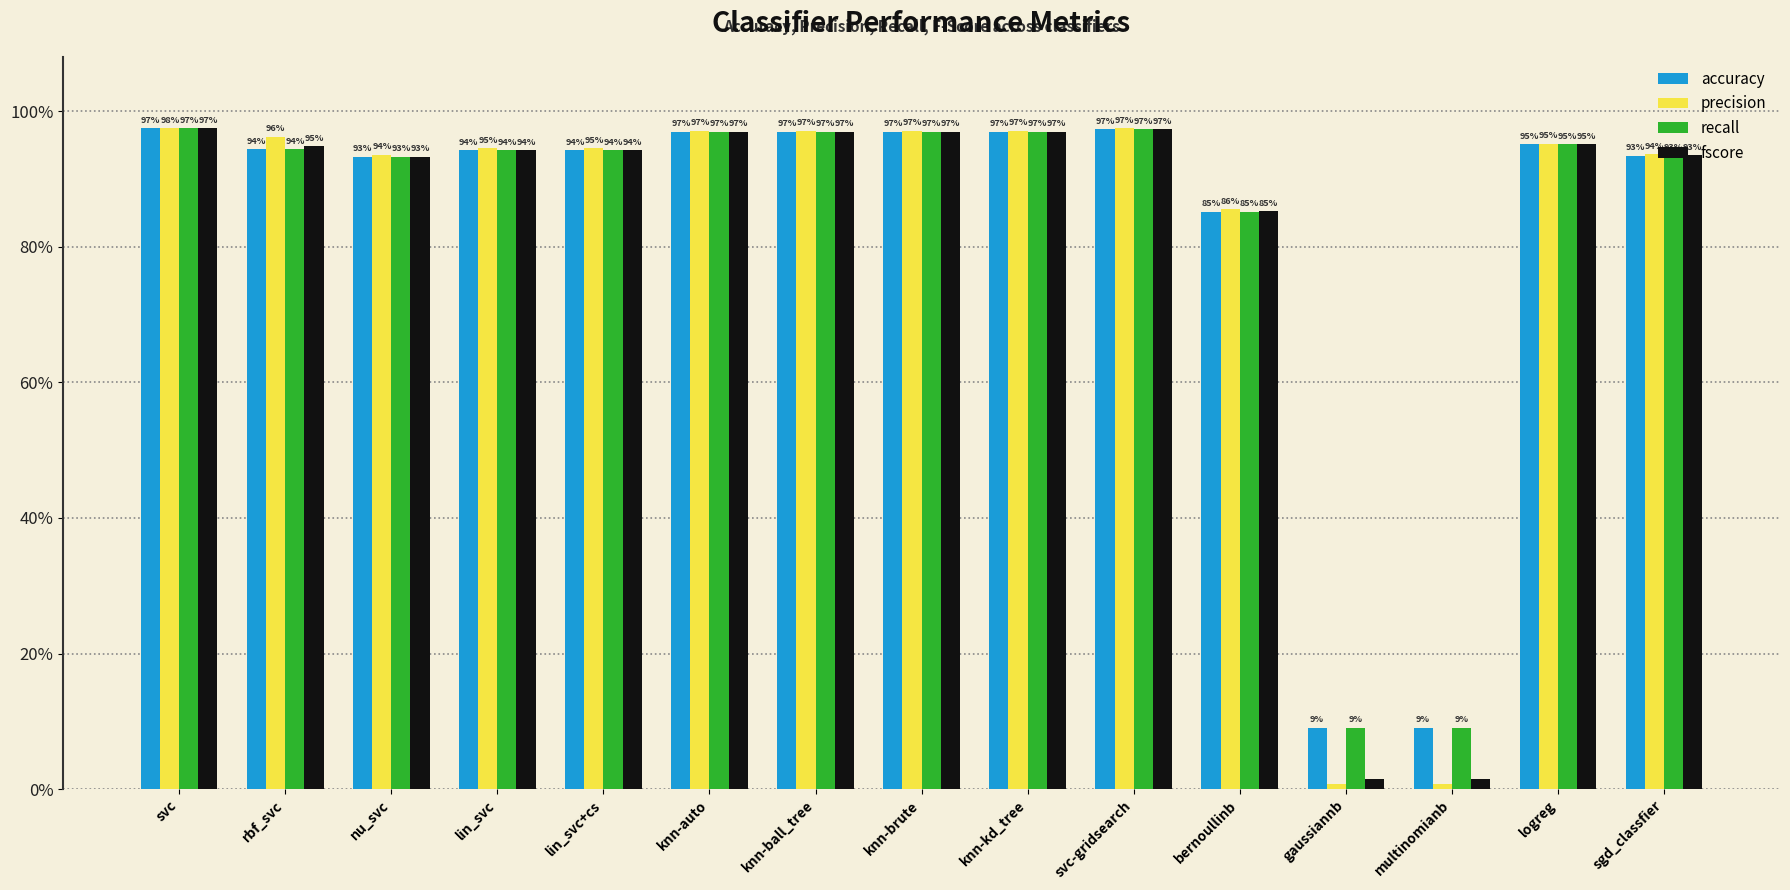

Which series has the largest total across all categories?

accuracy